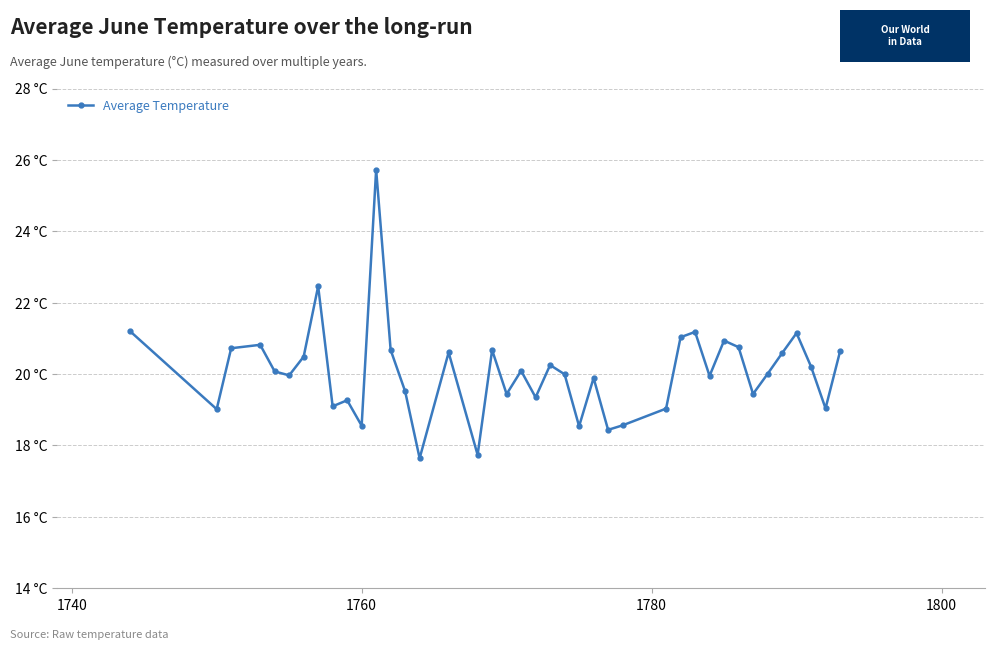

Does the chart have visible grid lines?

Yes